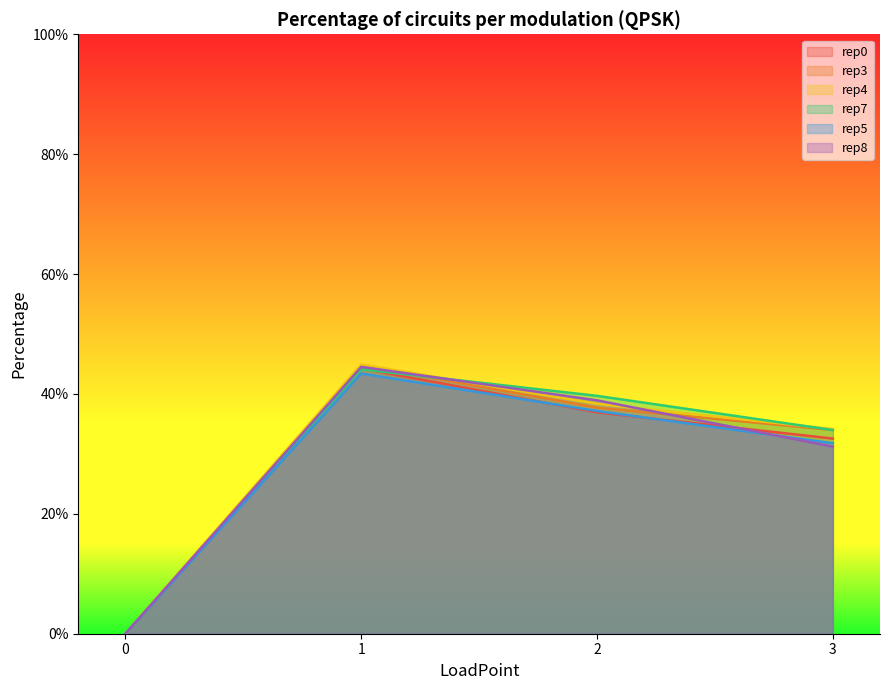

True or false: rep3 and rep4 intersect in this chart.

False